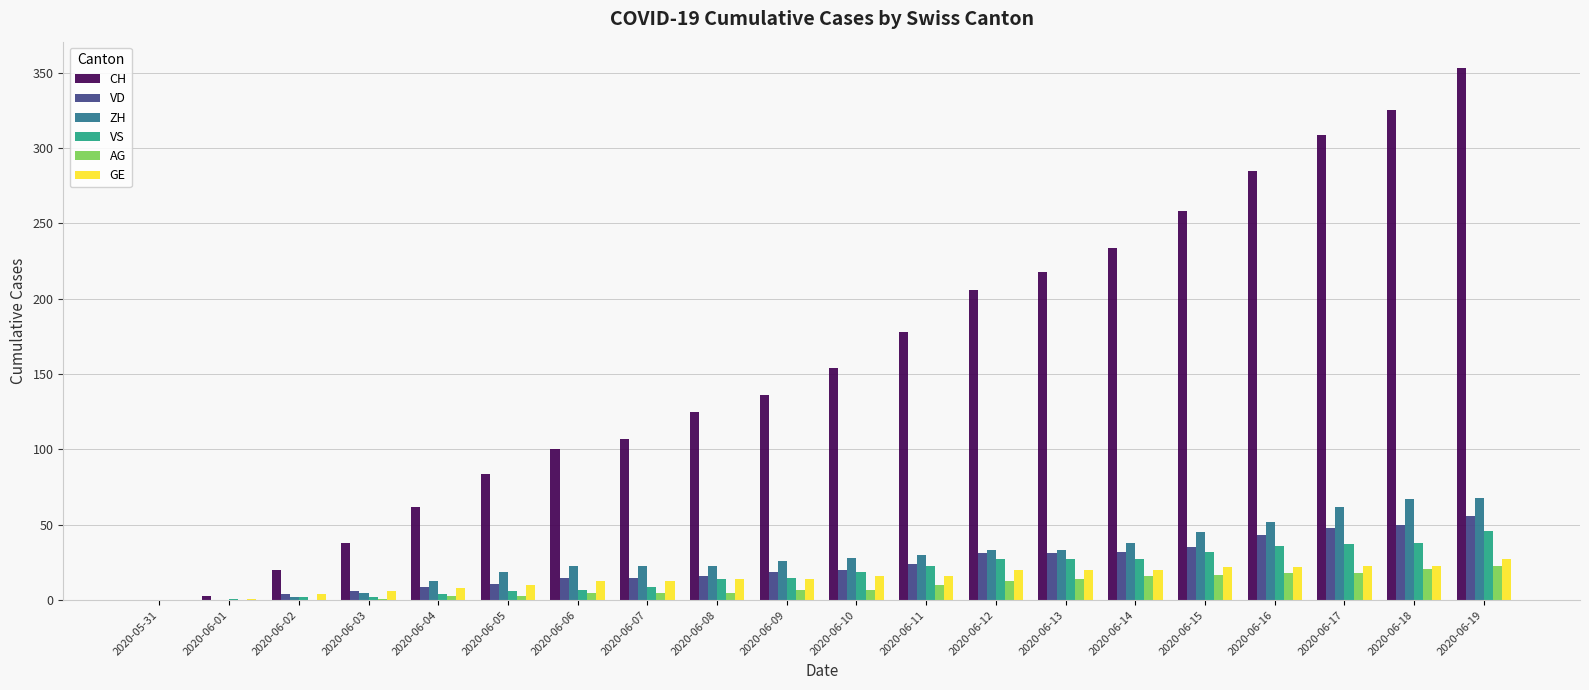

What are all the series names shown in the legend?

CH, VD, ZH, VS, AG, GE